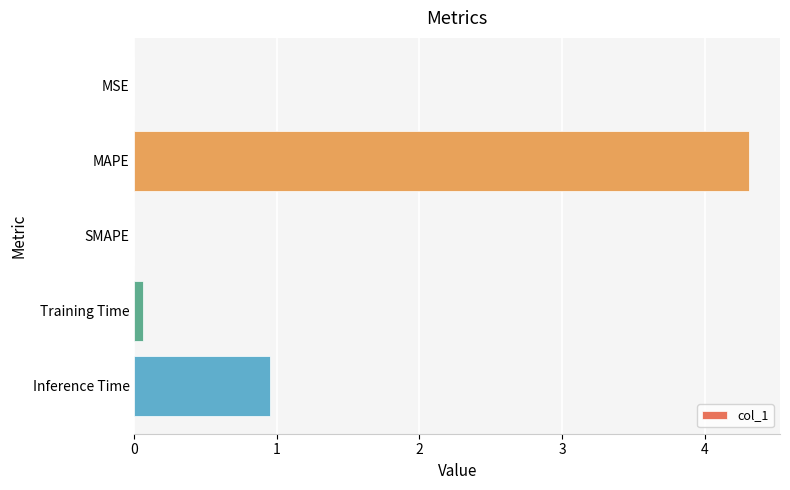

What is the sum of all values?

5.3